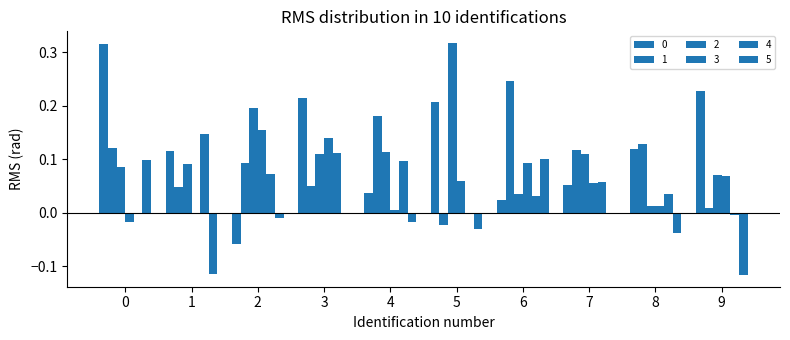

What is the difference between the maximum and minimum values in the 4 series?

0.2